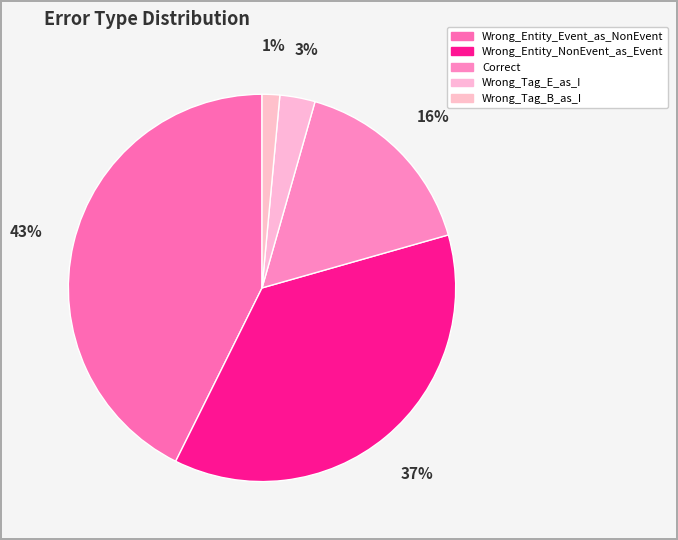

What is the ratio of the value at Wrong_Tag_E_as_I to the value at Wrong_Entity_Event_as_NonEvent?

0.1